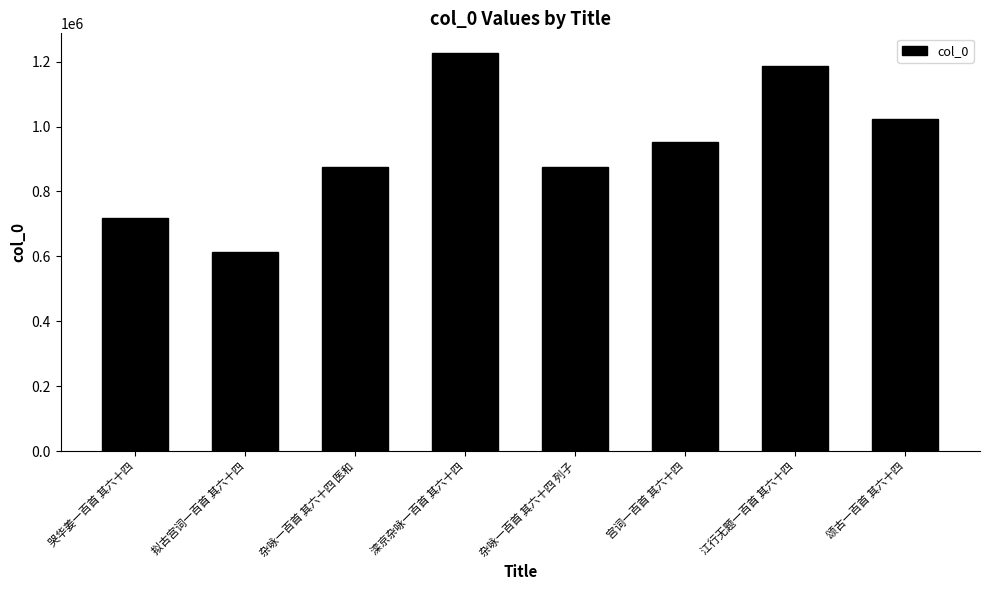

What is the change in value from 拟古宫词一百首 其六十四 to 滦京杂咏一百首 其六十四?

+613075